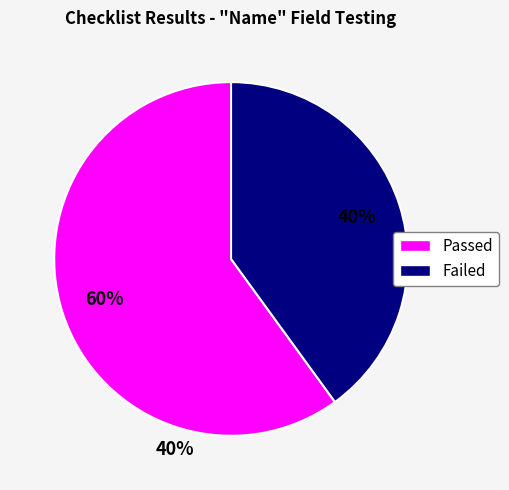

Which category has the smallest portion of the pie?

Failed